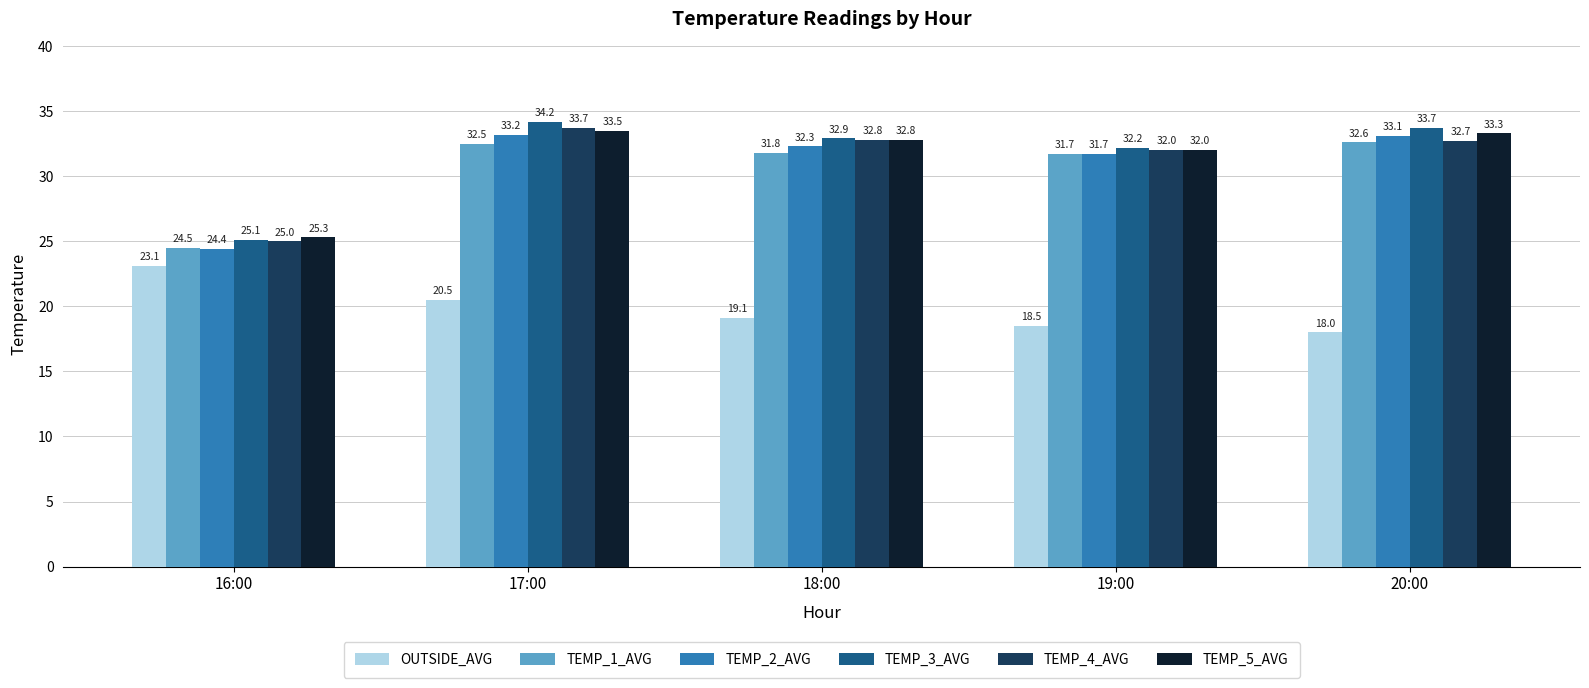

What is the spread (max minus min) of values at 18:00?

13.8